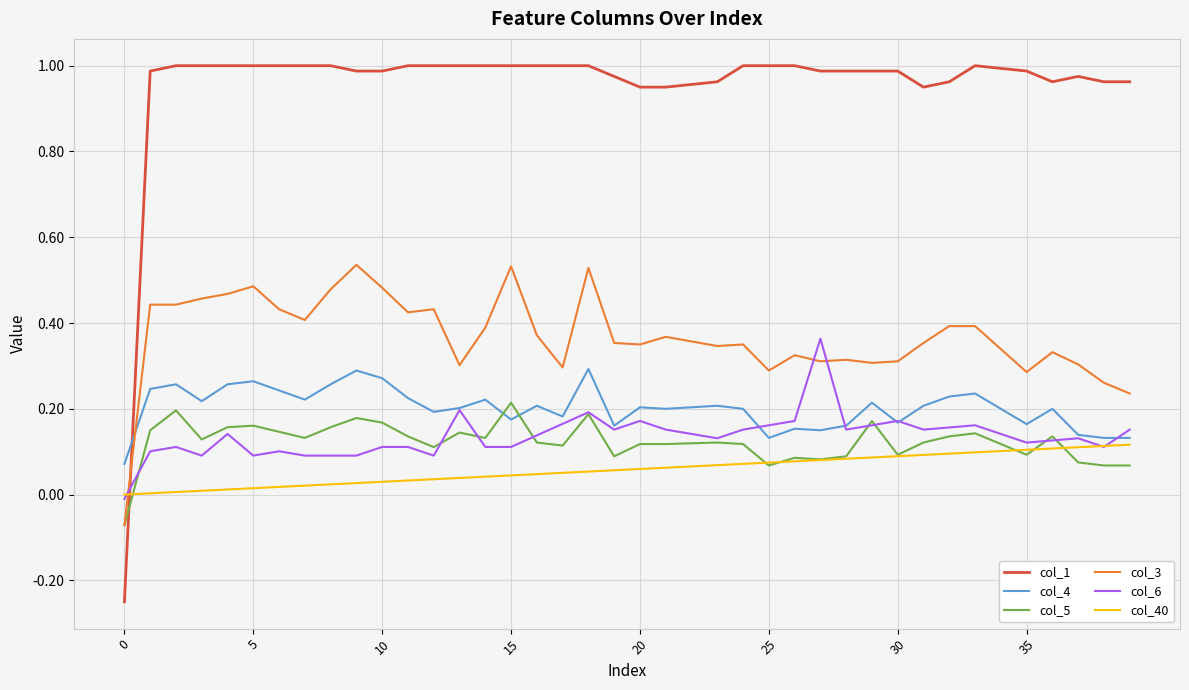

After their last crossing, which series has the higher values: col_5 or col_4?

col_4